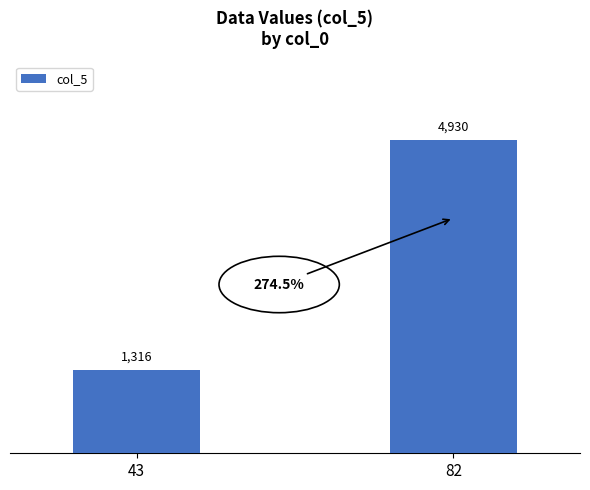

Approximately how many times larger is the value at 82 compared to 43?

3.7